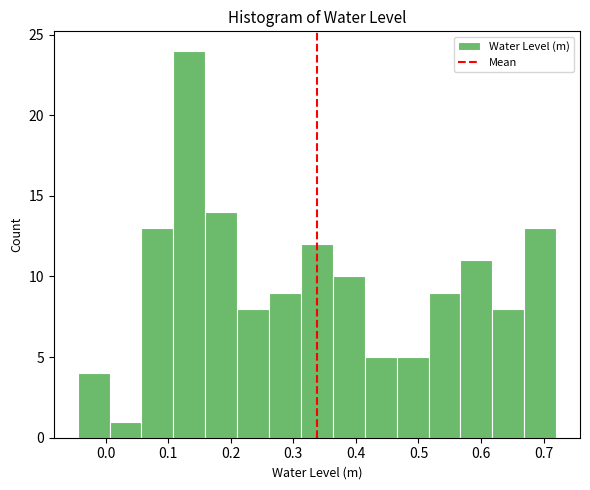

Which range on the x-axis has the tallest bar?

0.11 to 0.16